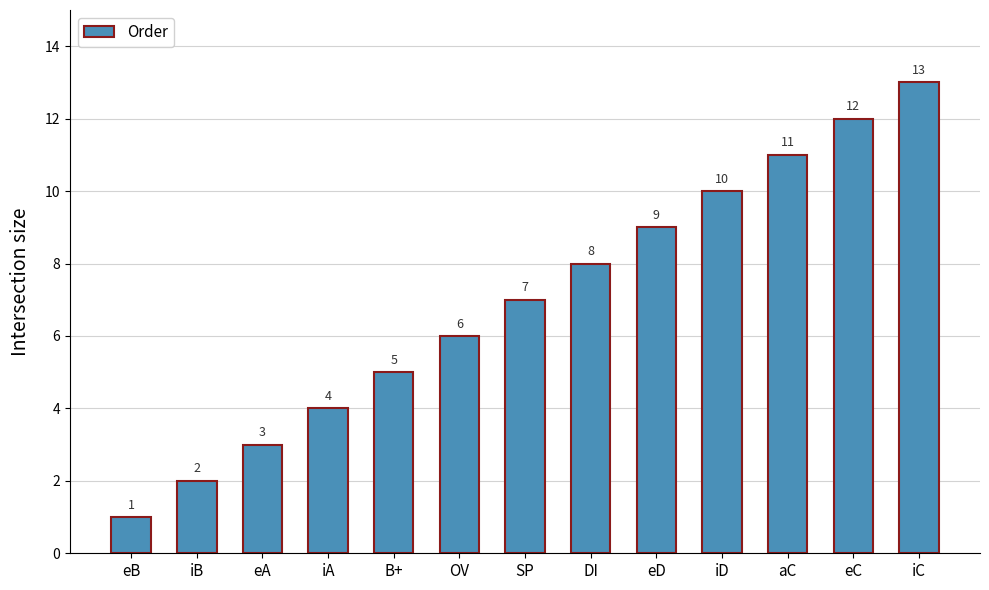

How many bars are there in total?

13